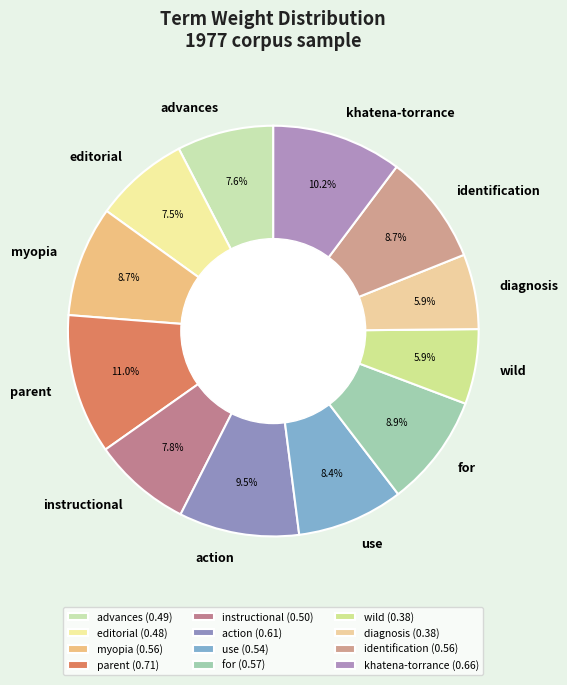

How many segments does this pie chart have?

12